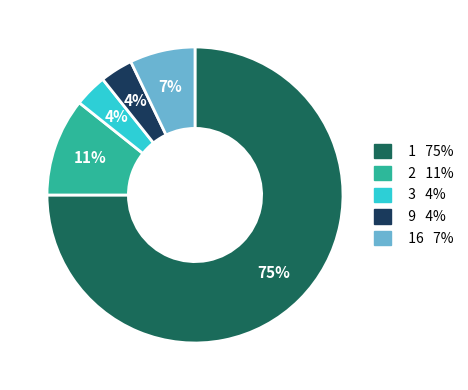

Is there any slice that represents more than half of the pie?

Yes